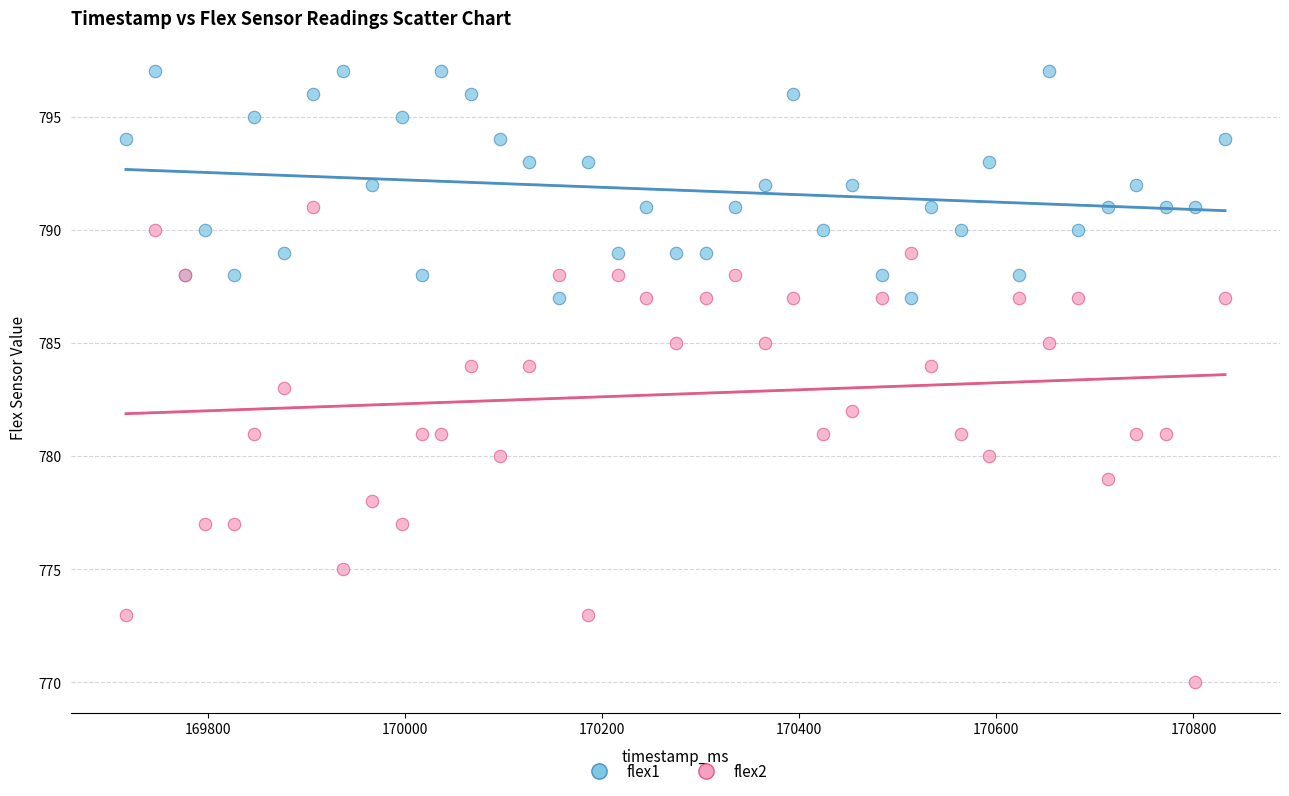

Which series contains the highest Y value?

flex1